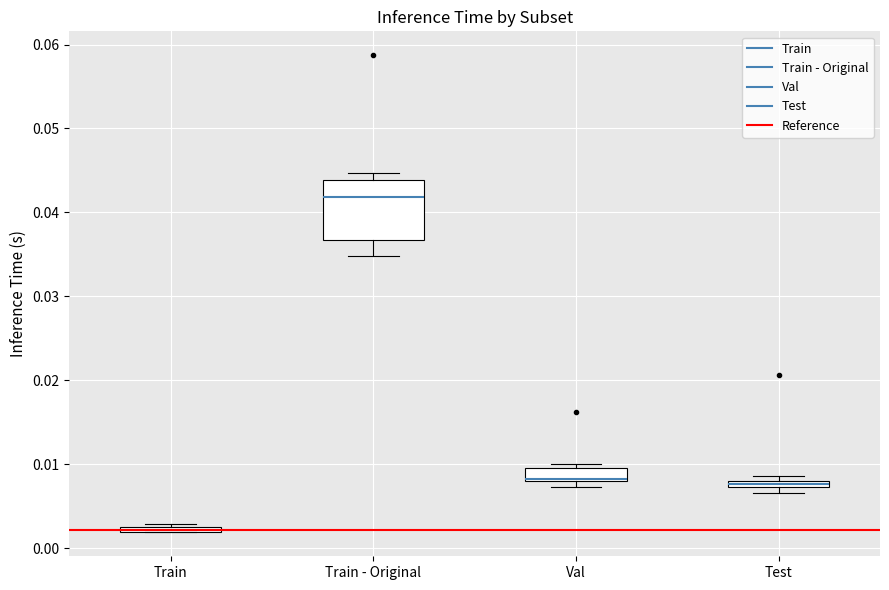

Where does the lower whisker of the box for Train - Original end on the y-axis? The values are not printed on the chart, so give them approximately, as read against the axis.

0.035